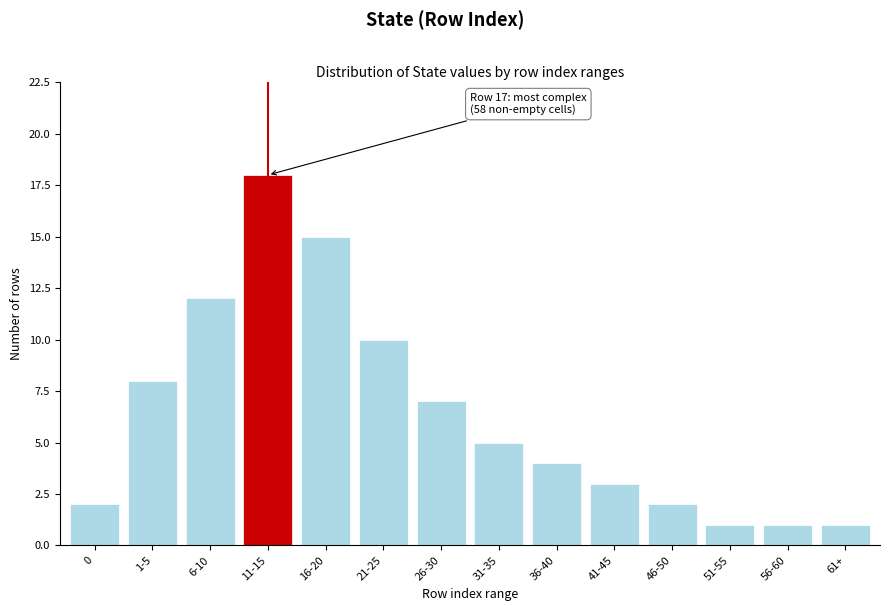

Reading left to right, list all the values displayed in this chart.

0=2	1-5=8	6-10=12	11-15=18	16-20=15	21-25=10	26-30=7	31-35=5	36-40=4	41-45=3	46-50=2	51-55=1	56-60=1	61+=1